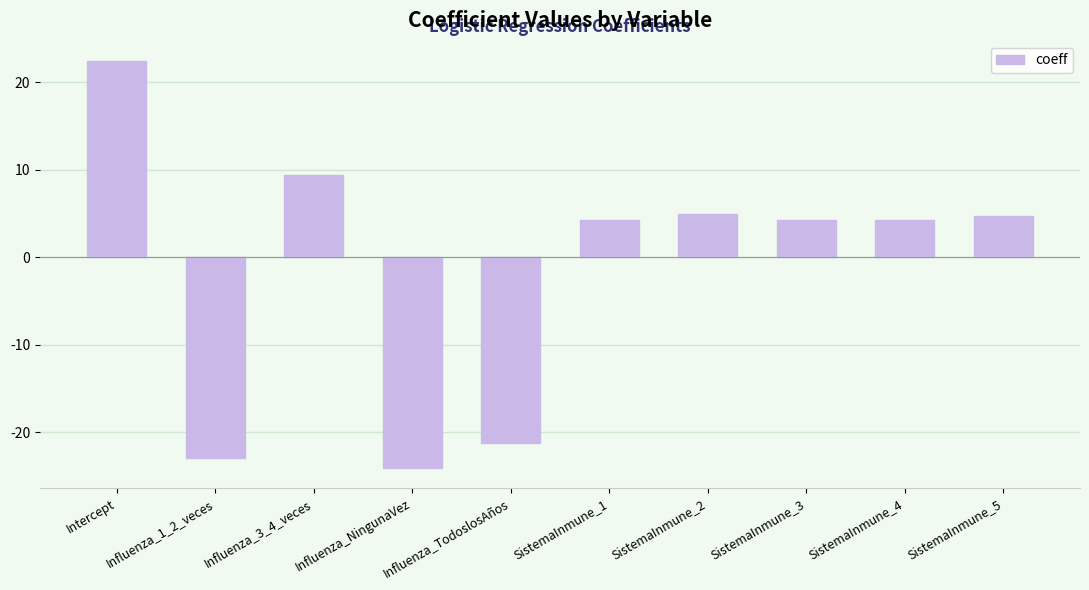

What is the average value?

-1.4